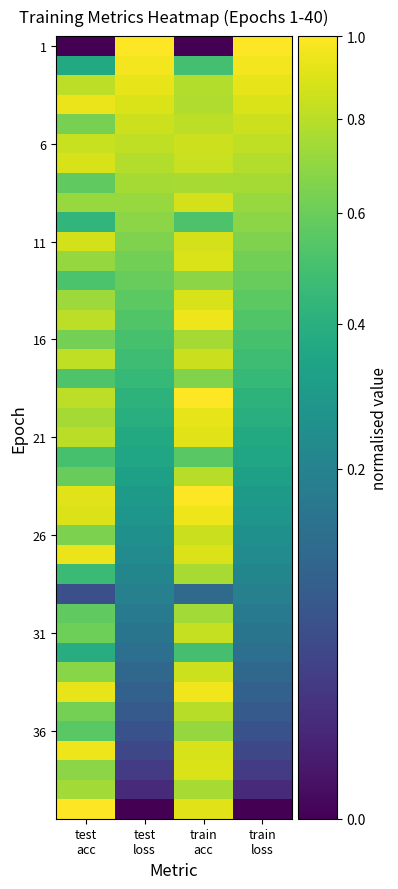

What is the spread (max minus min) of values at test
loss?

1.0